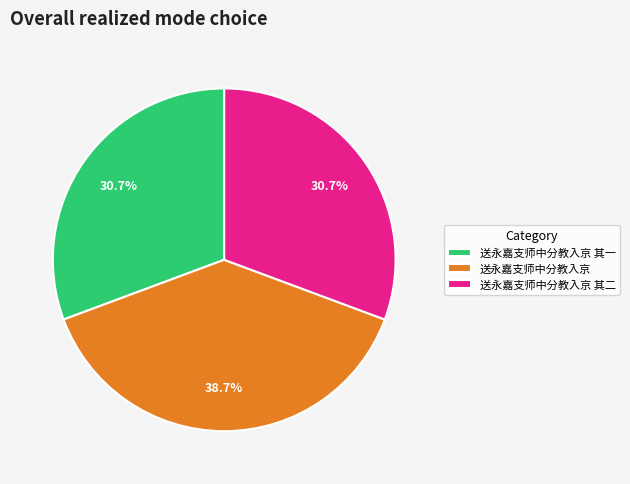

True or false: 送永嘉支师中分教入京 其二 accounts for 21% of the total.

False